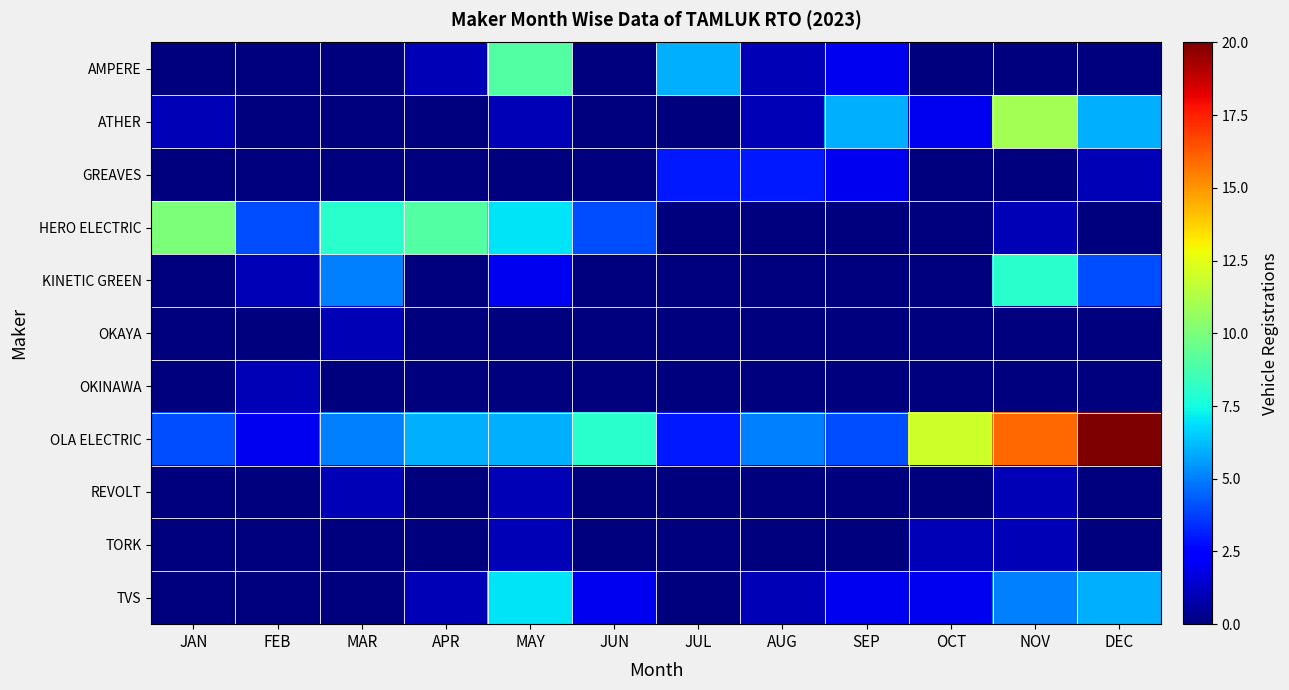

How many distinct data groups are displayed?

11